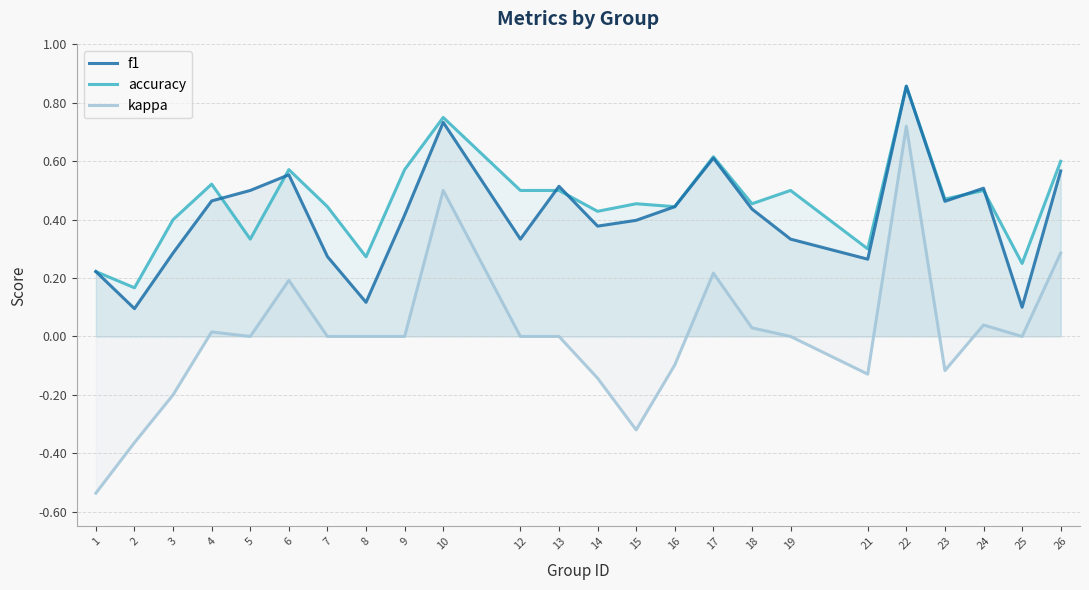

Which series has the largest total across all categories?

accuracy